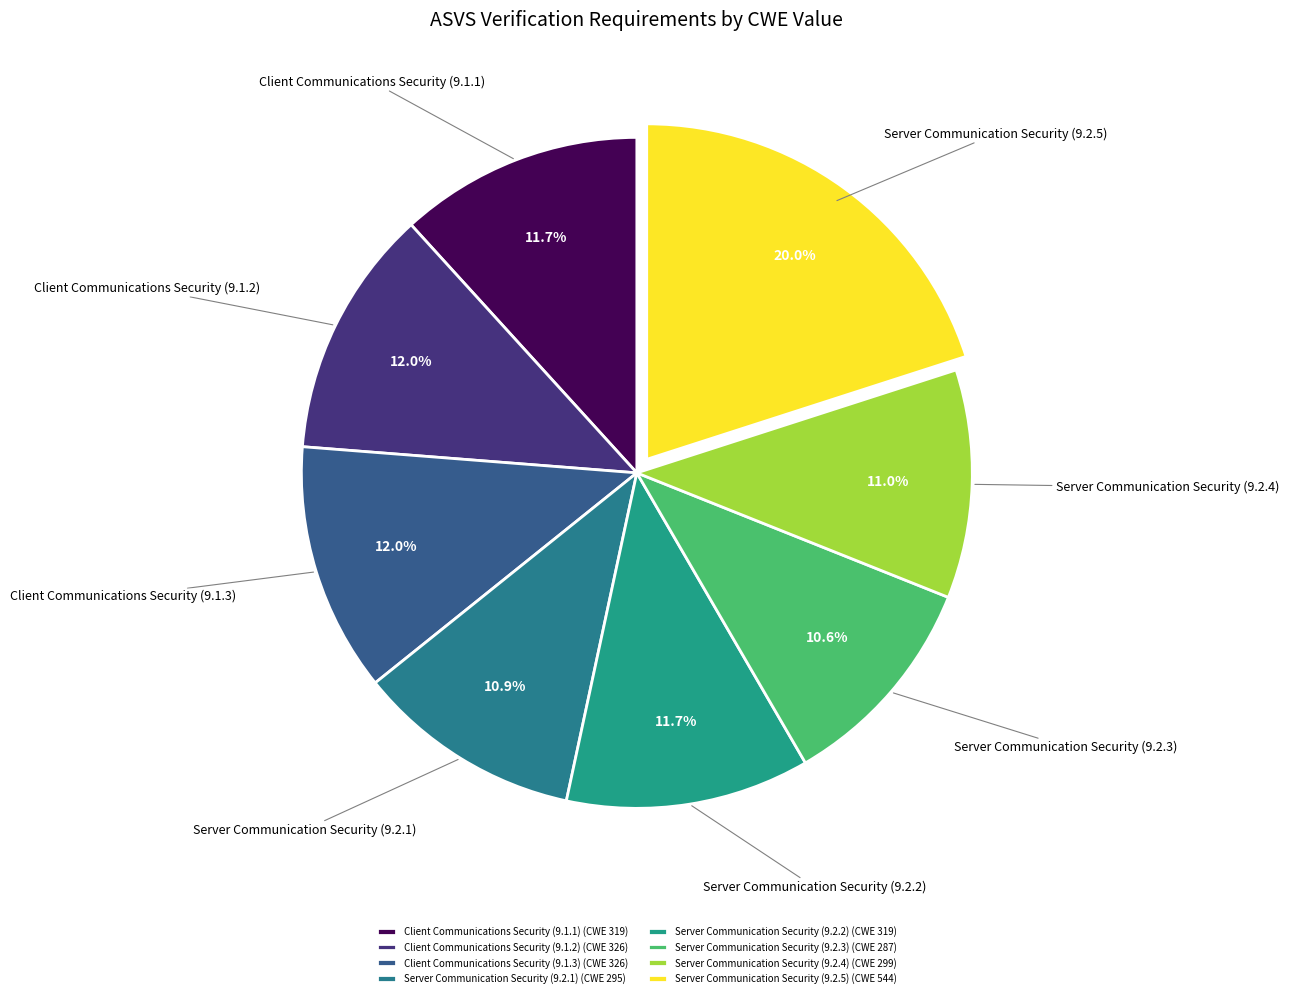

What is the ratio of the value at Server Communication Security (9.2.5) to the value at Server Communication Security (9.2.4)?

1.8